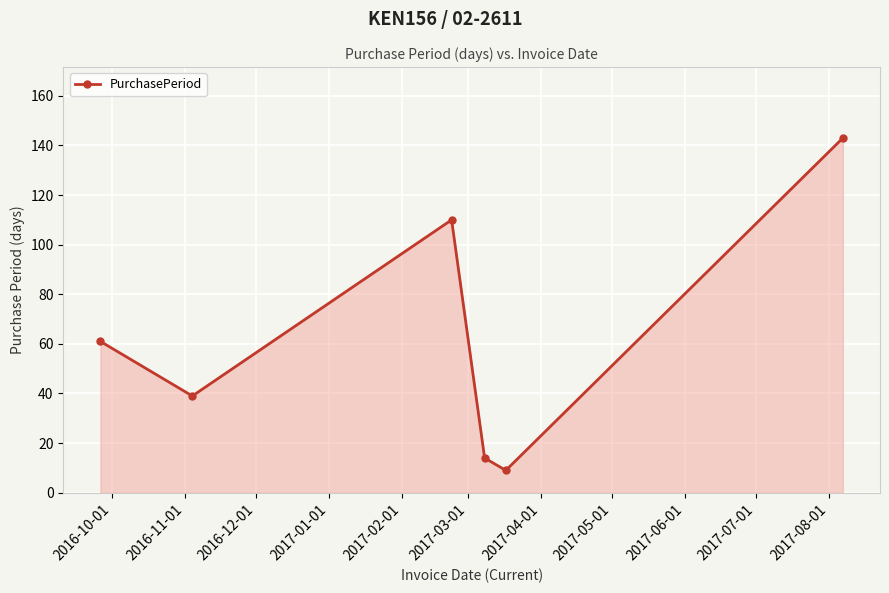

What is the smallest value displayed?

9